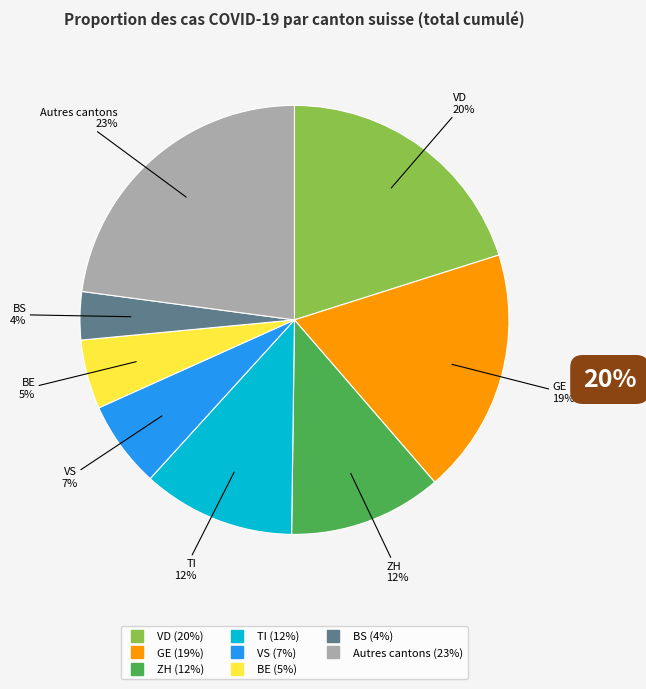

To the nearest percent, what is the difference between the largest and smallest slice percentages?

19%